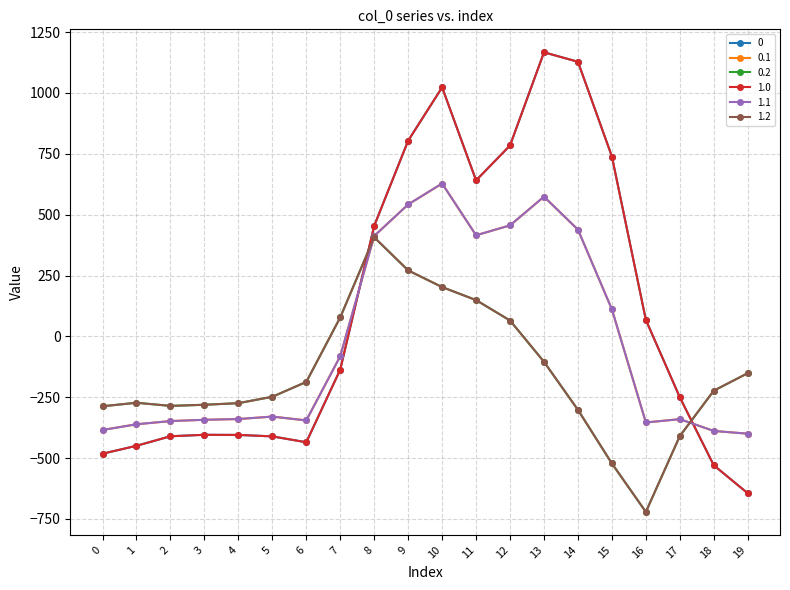

Does the chart have visible grid lines?

Yes